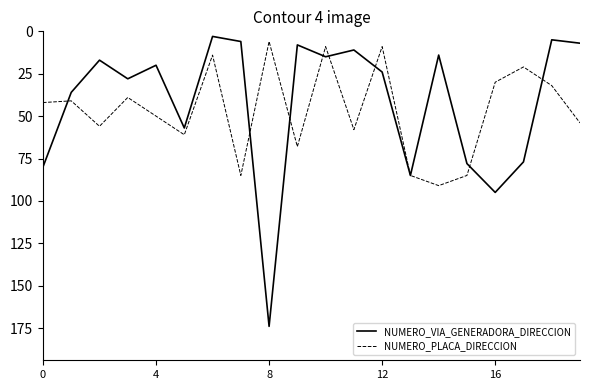

Which series has the widest spread of values?

NUMERO_VIA_GENERADORA_DIRECCION